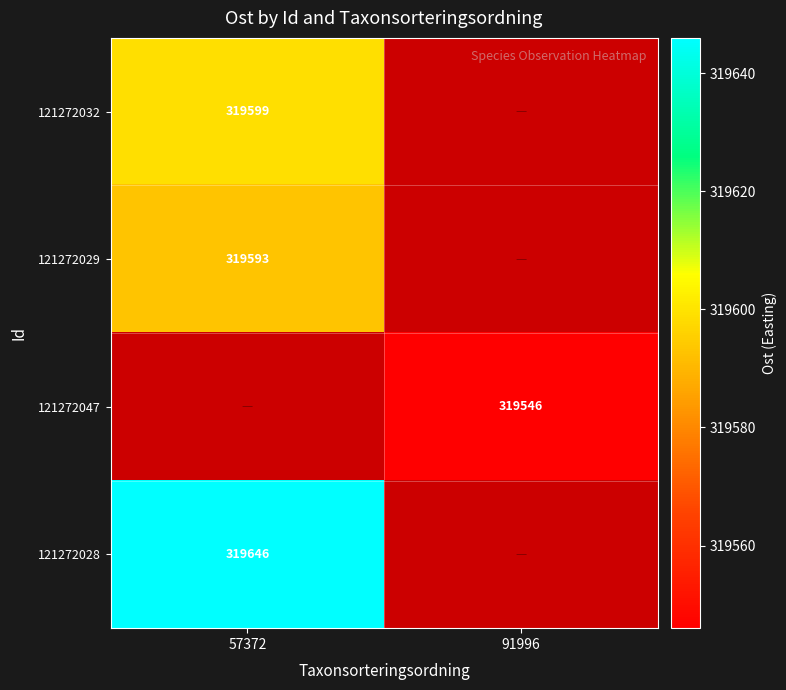

At how many categories does at least one series exceed 319570?

1